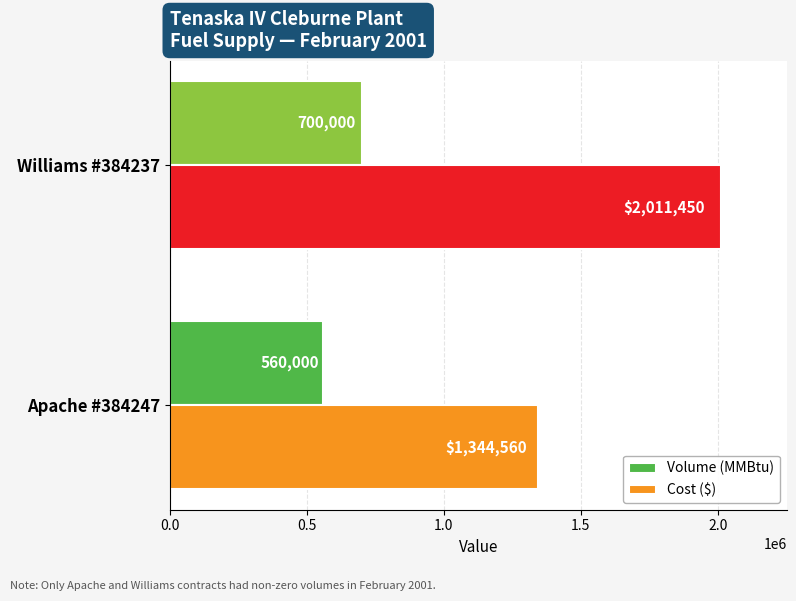

List the series in order of their peak value, lowest first.

Volume (MMBtu), Cost ($)